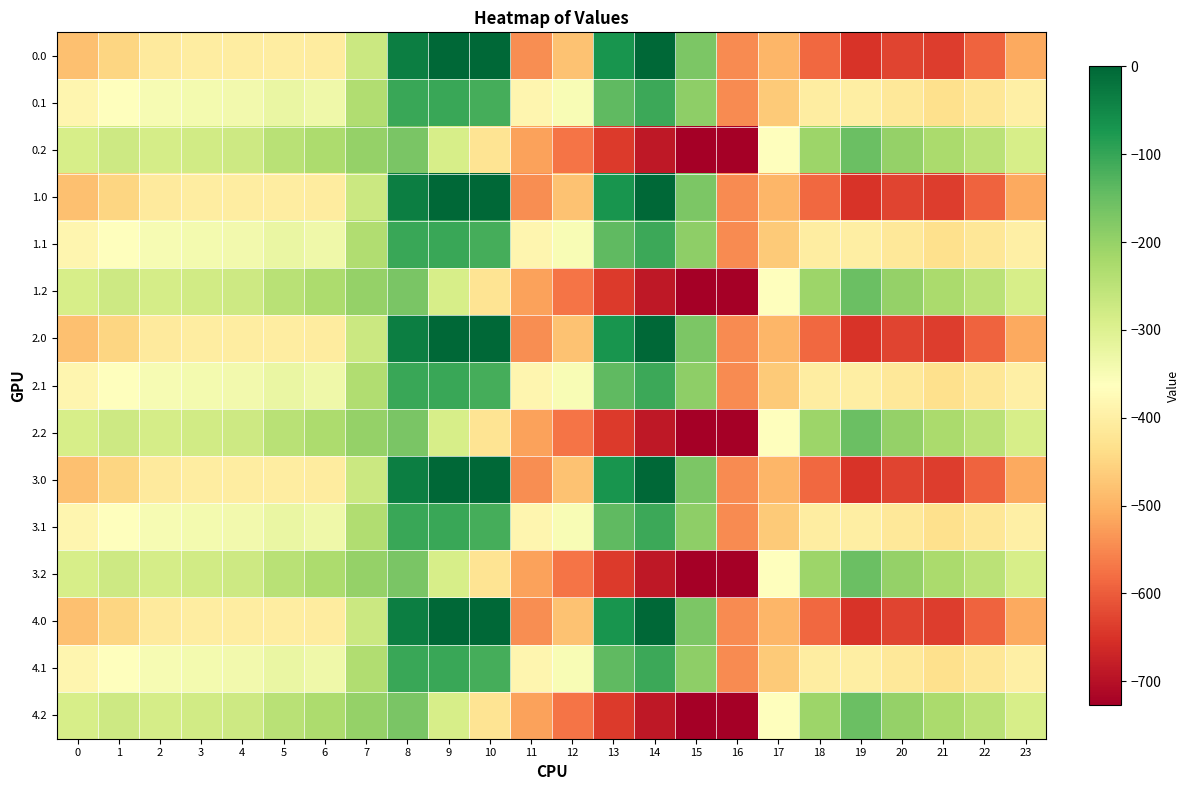

What is the minimum value shown in the chart?

-726.6